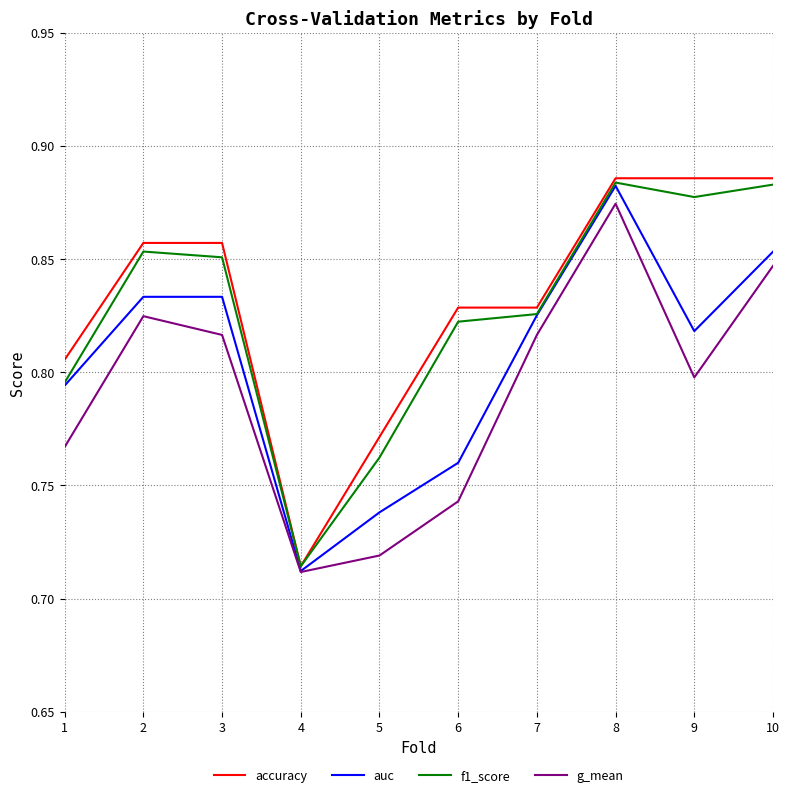

What is the total value across all series at 9?

3.4